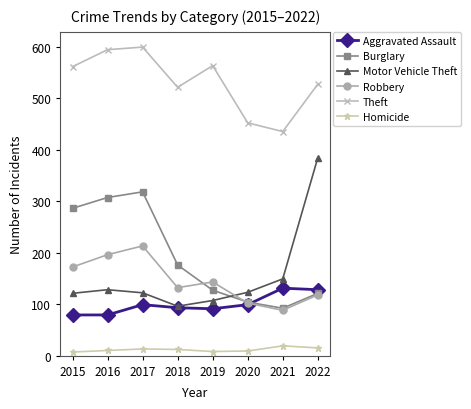

Where is Robbery nearest to the value 150?

2019